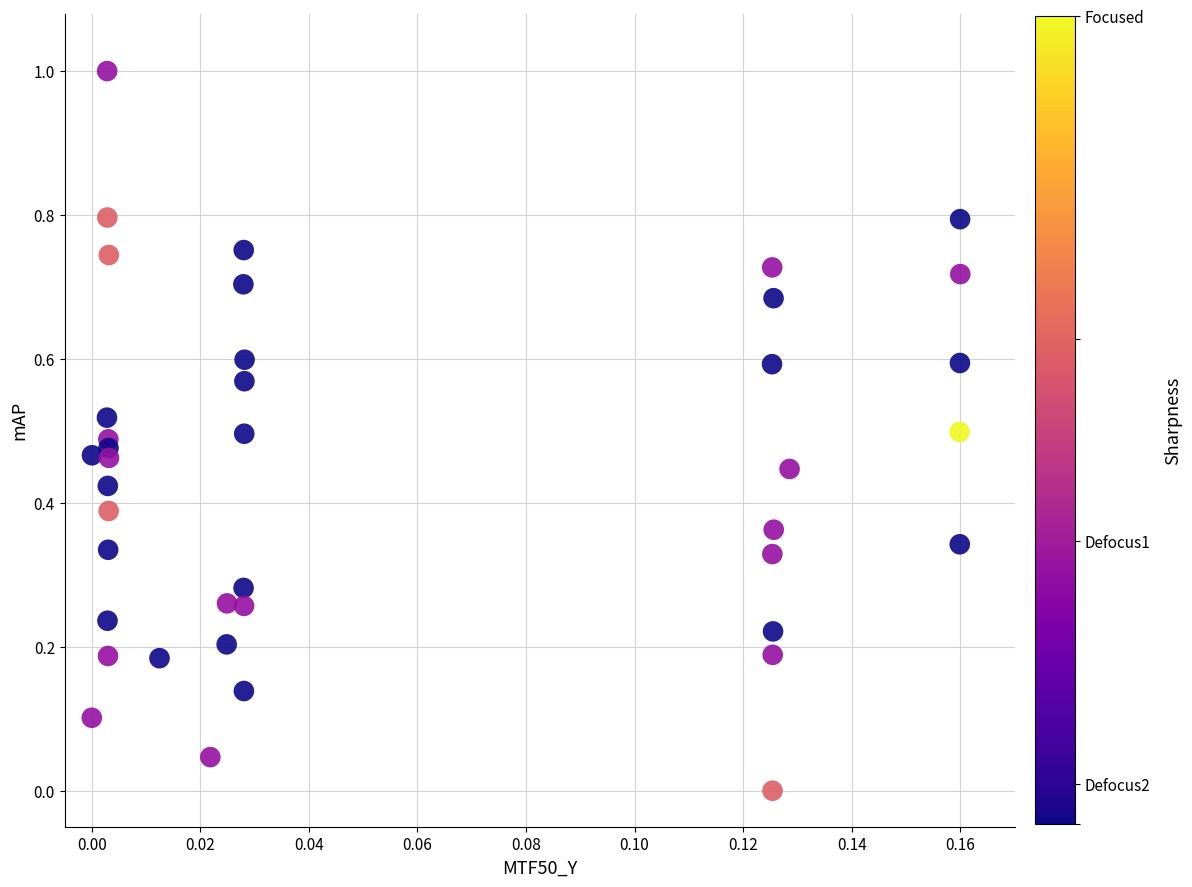

What is the range of Y values (max minus min)?

1.0